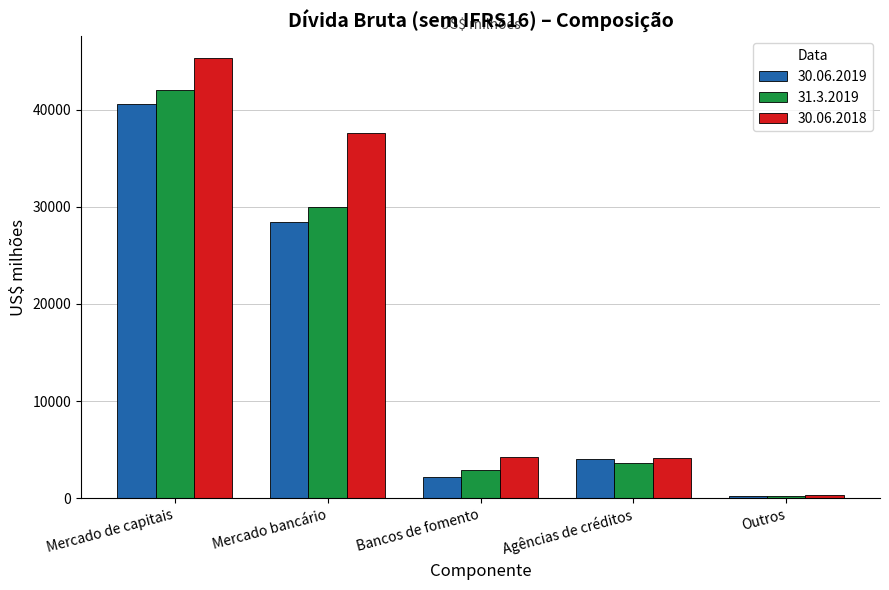

What is the sum of all 30.06.2019 values?

75527